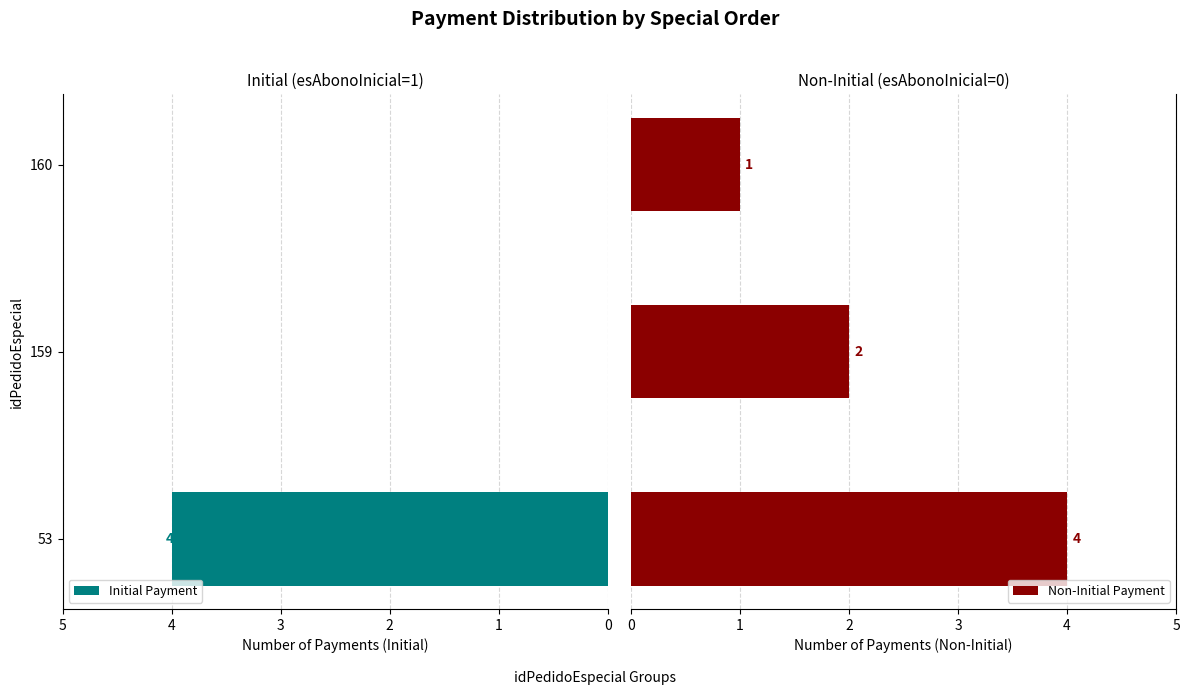

Does the chart contain stacked bars?

No